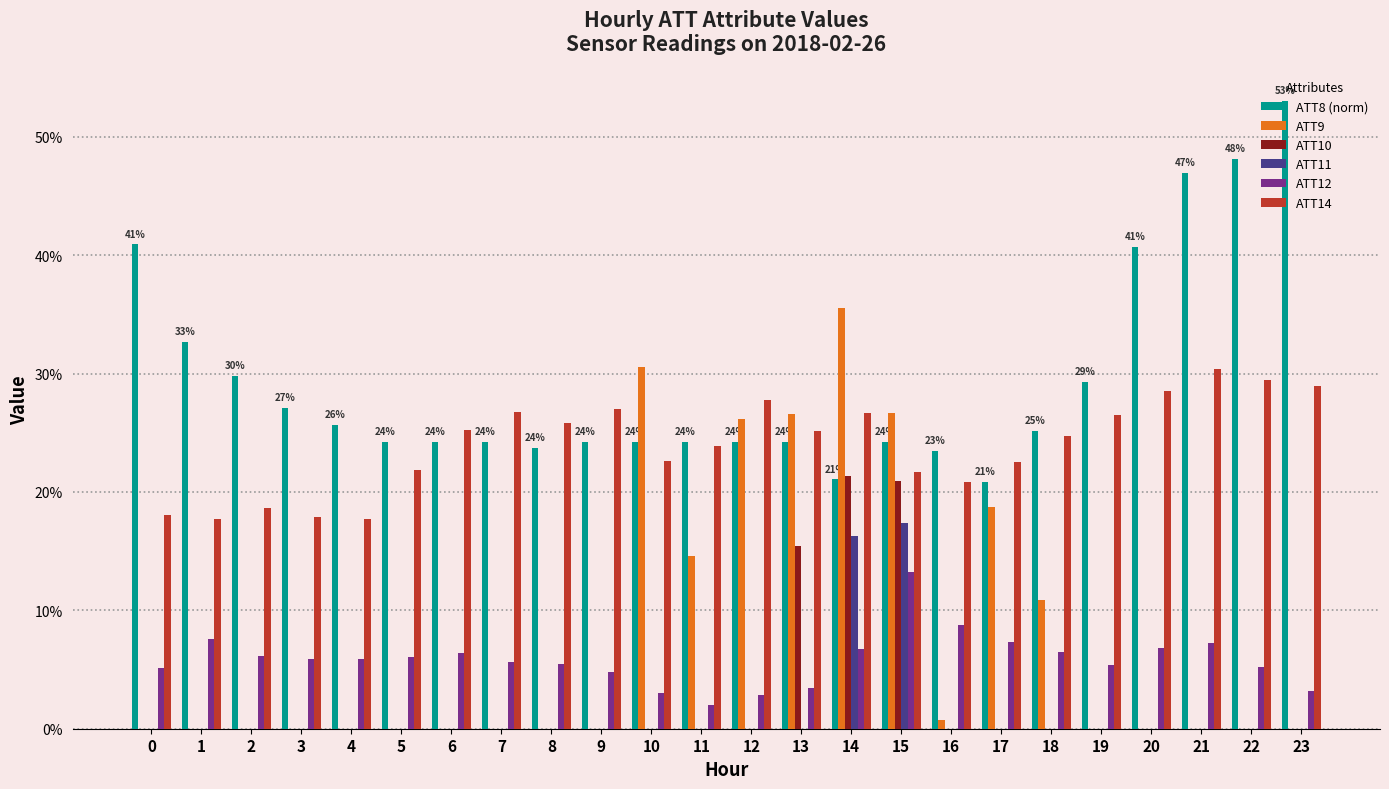

Does the chart contain stacked bars?

No